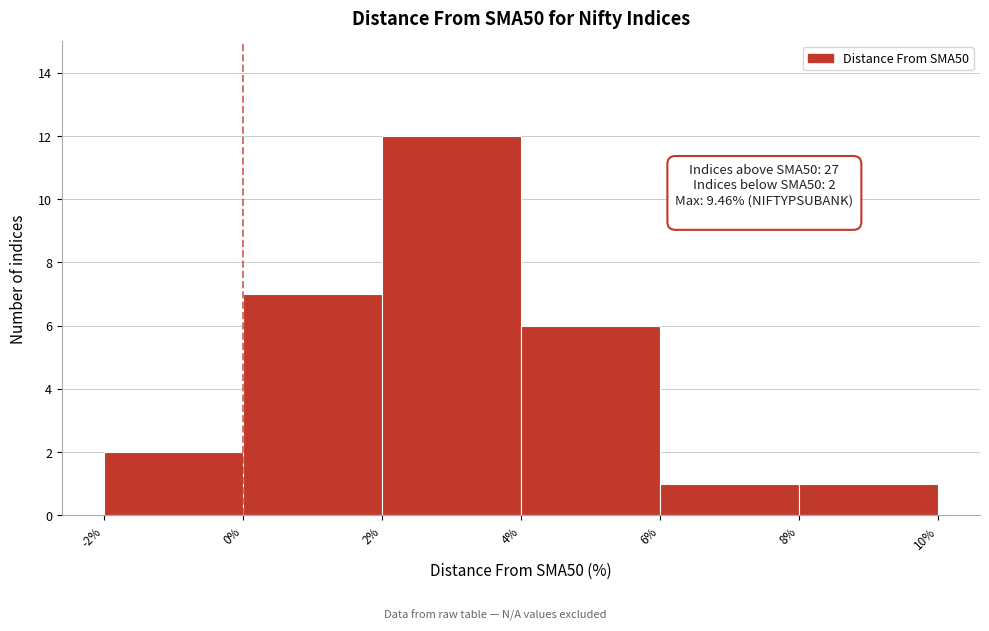

Over which range of the x-axis is the bar tallest?

2% to 4%